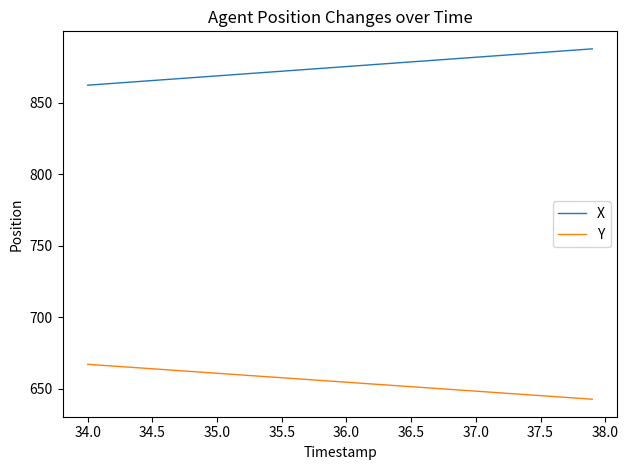

What is the minimum value shown in the chart?

642.6